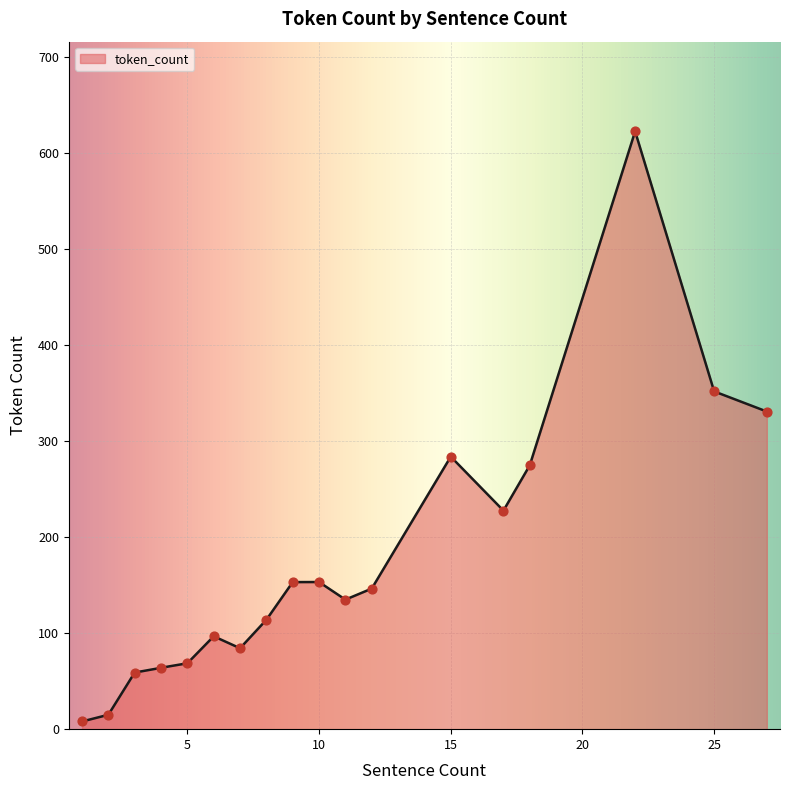

Which has a higher value, 9 or 10?

10